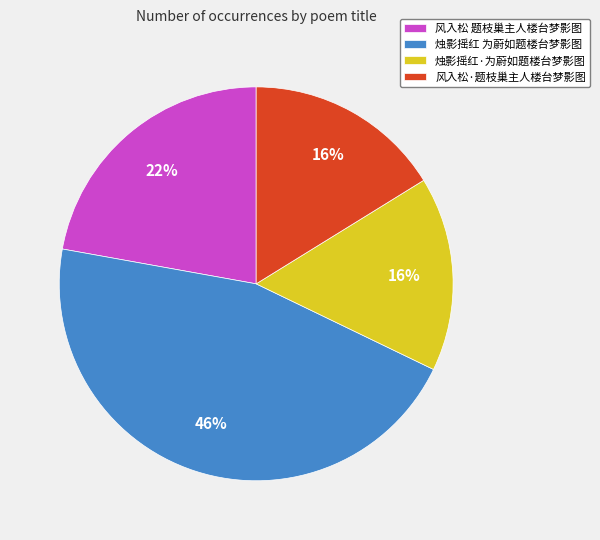

Which has a higher value, 风入松 题枝巢主人楼台梦影图 or 烛影摇红 为蔚如题楼台梦影图?

烛影摇红 为蔚如题楼台梦影图